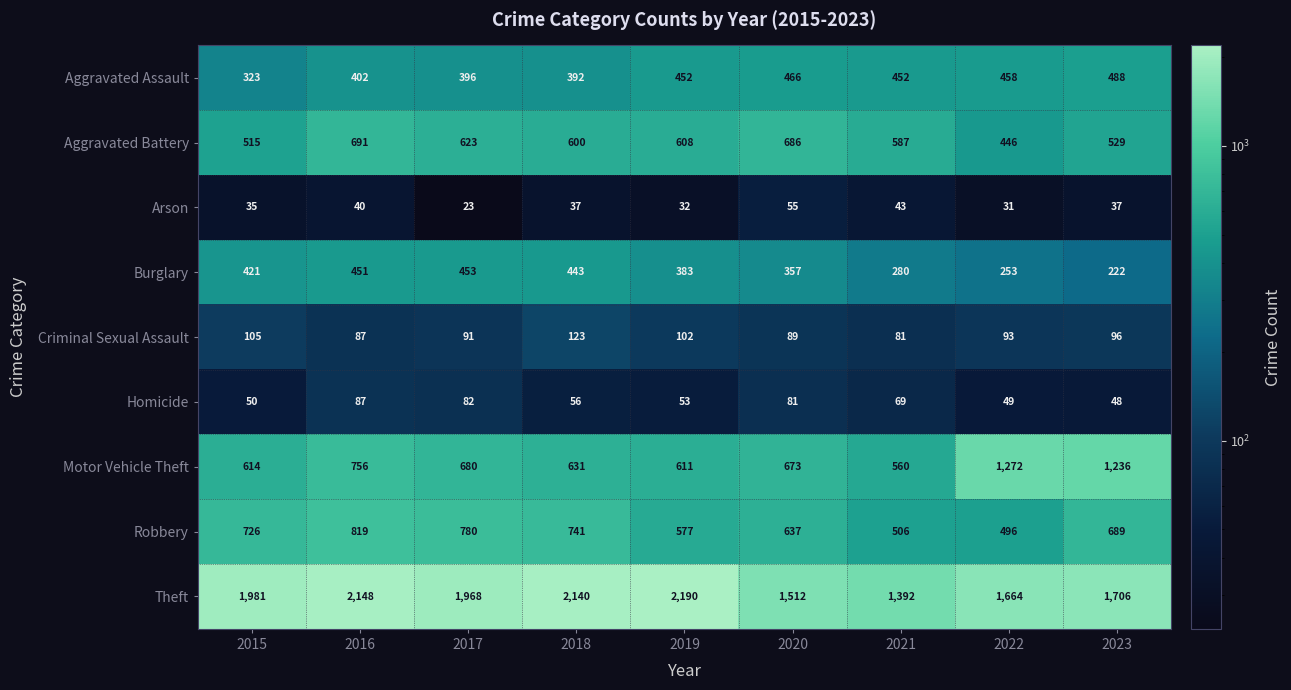

List the labels in order of Robbery value, largest first.

2016, 2017, 2018, 2015, 2023, 2020, 2019, 2021, 2022